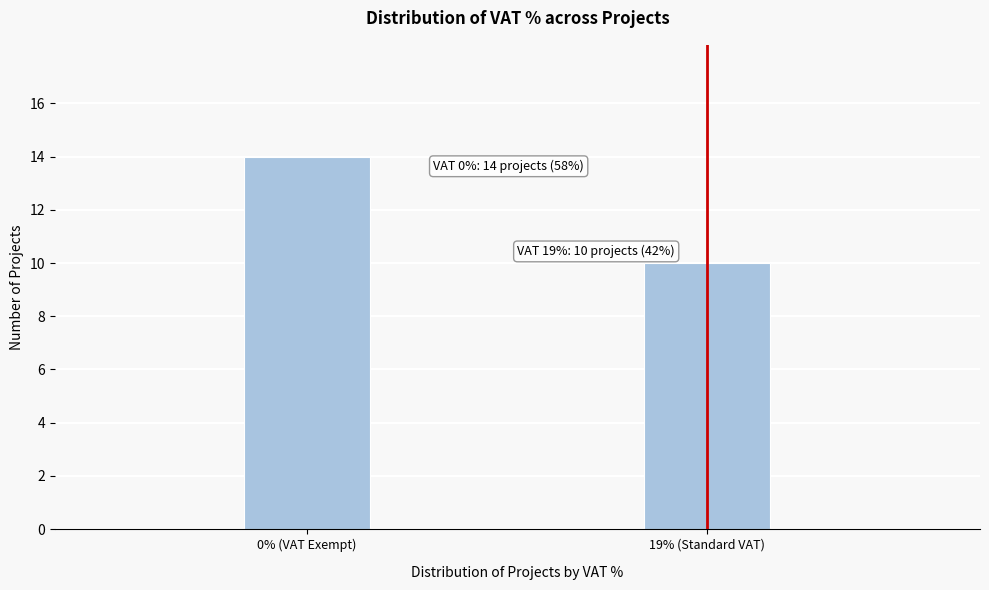

Reading left to right, what are all the values shown in this chart?

14	10